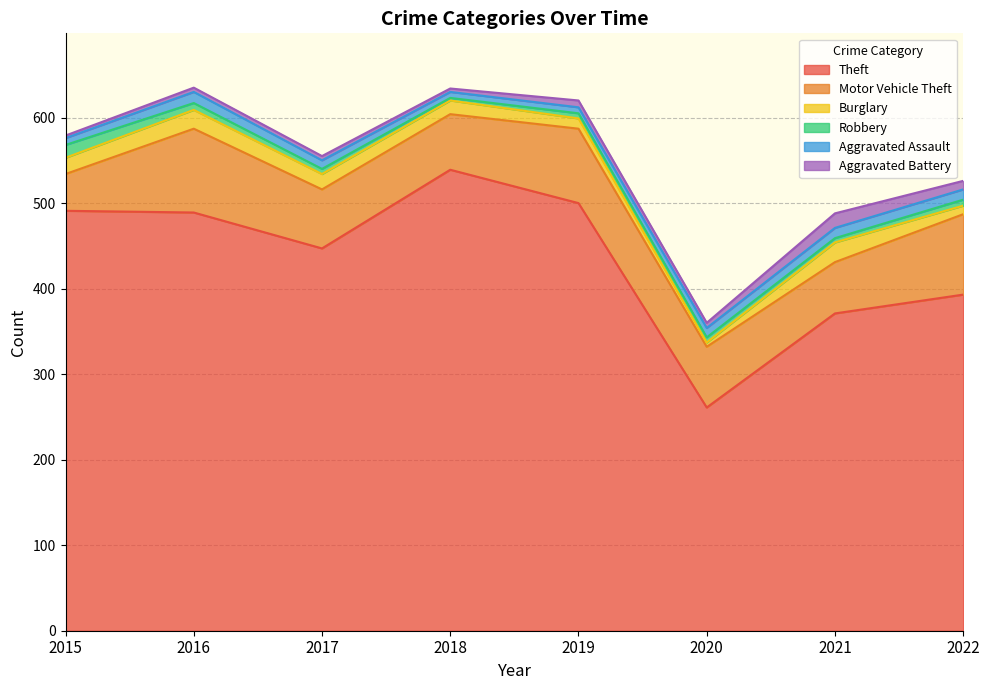

At how many categories does at least one series exceed 363?

7